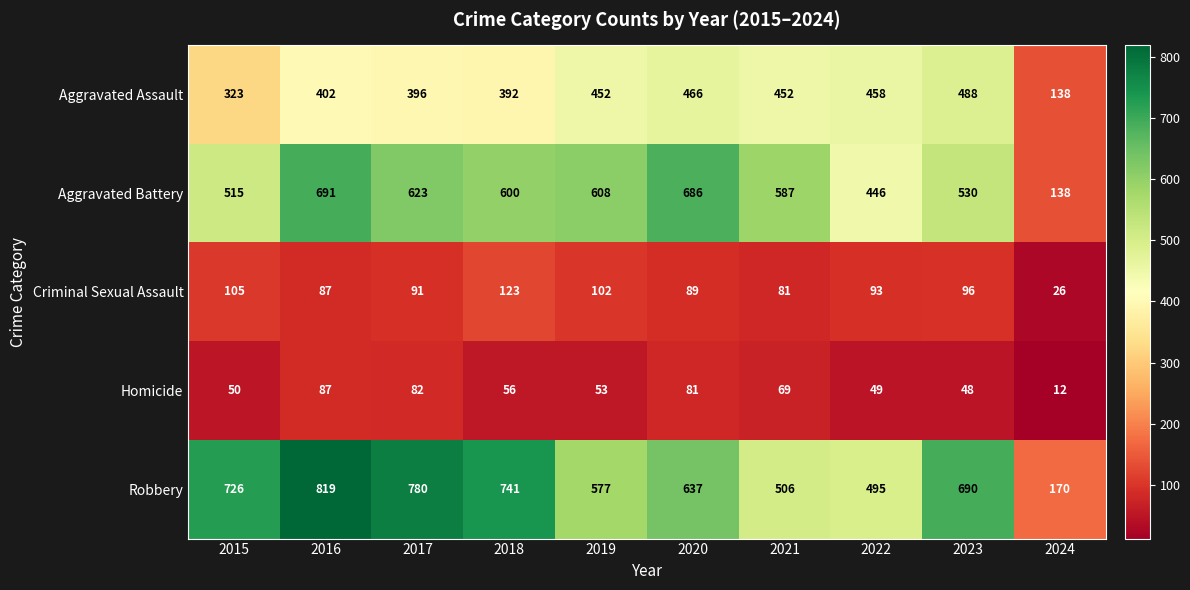

What is the spread (max minus min) of values at 2016?

732